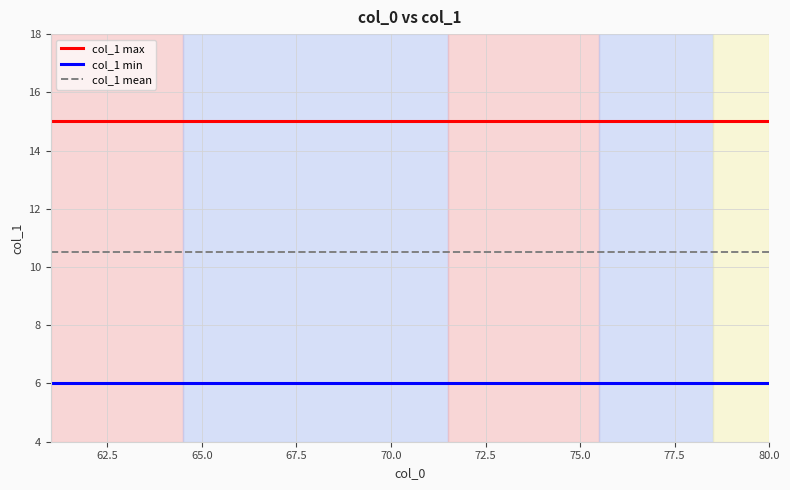

What is the minimum value shown in the chart?

6.0